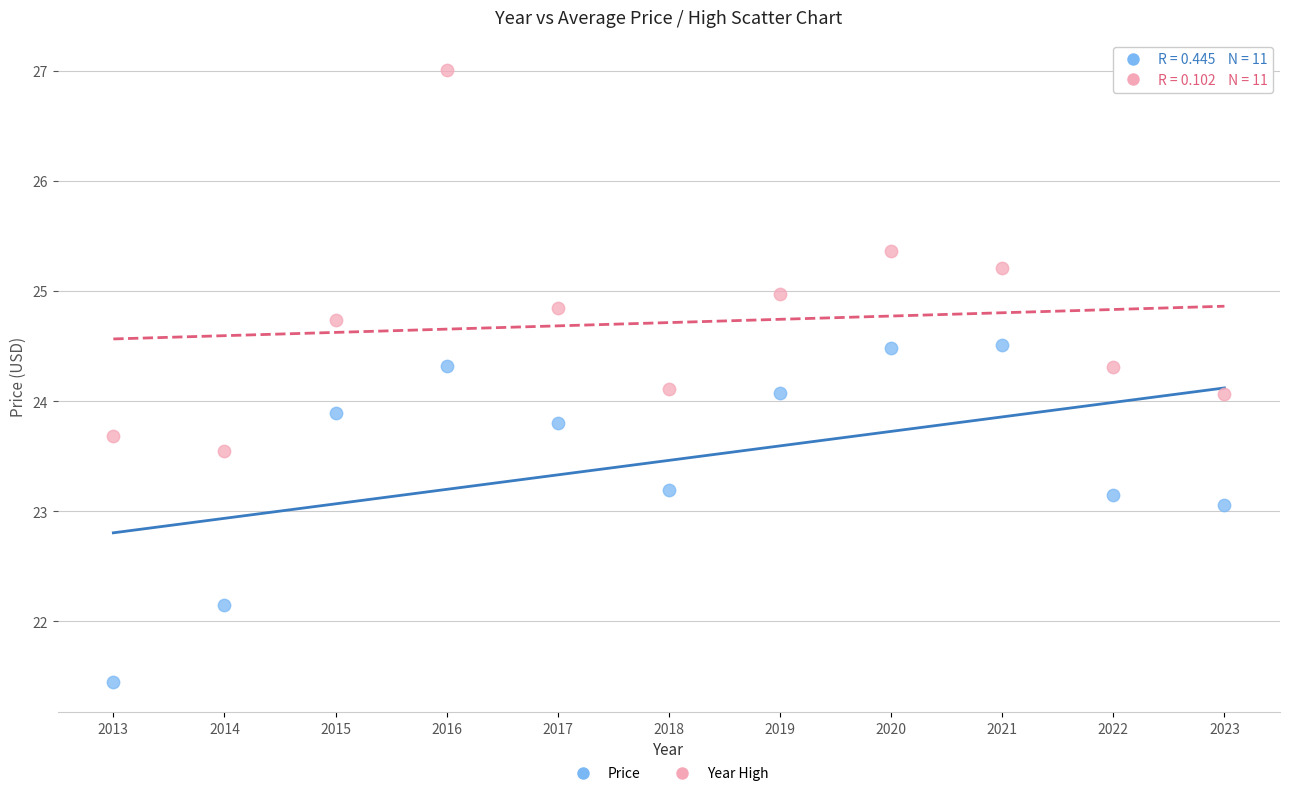

Across all data points, what is the range of X values (max minus min)?

10.0